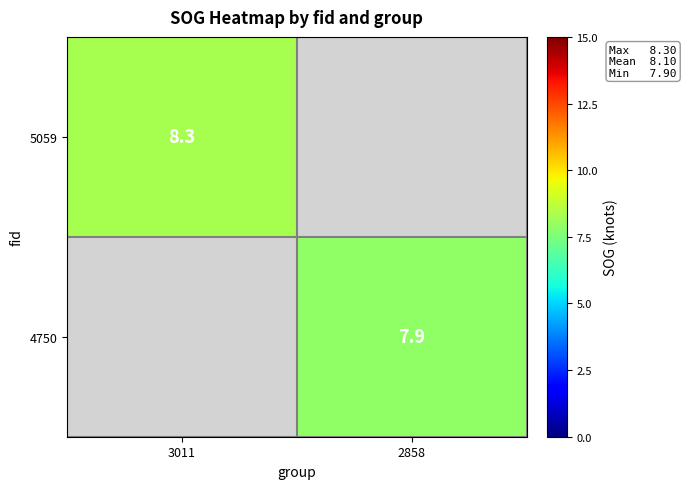

At how many categories does at least one series exceed 8?

1